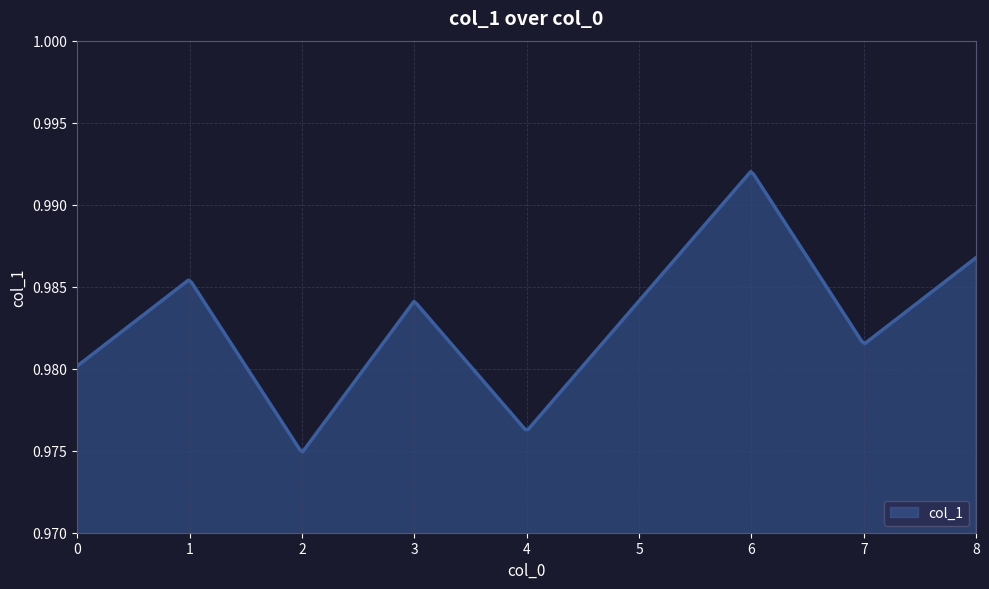

Does the chart have visible grid lines?

Yes